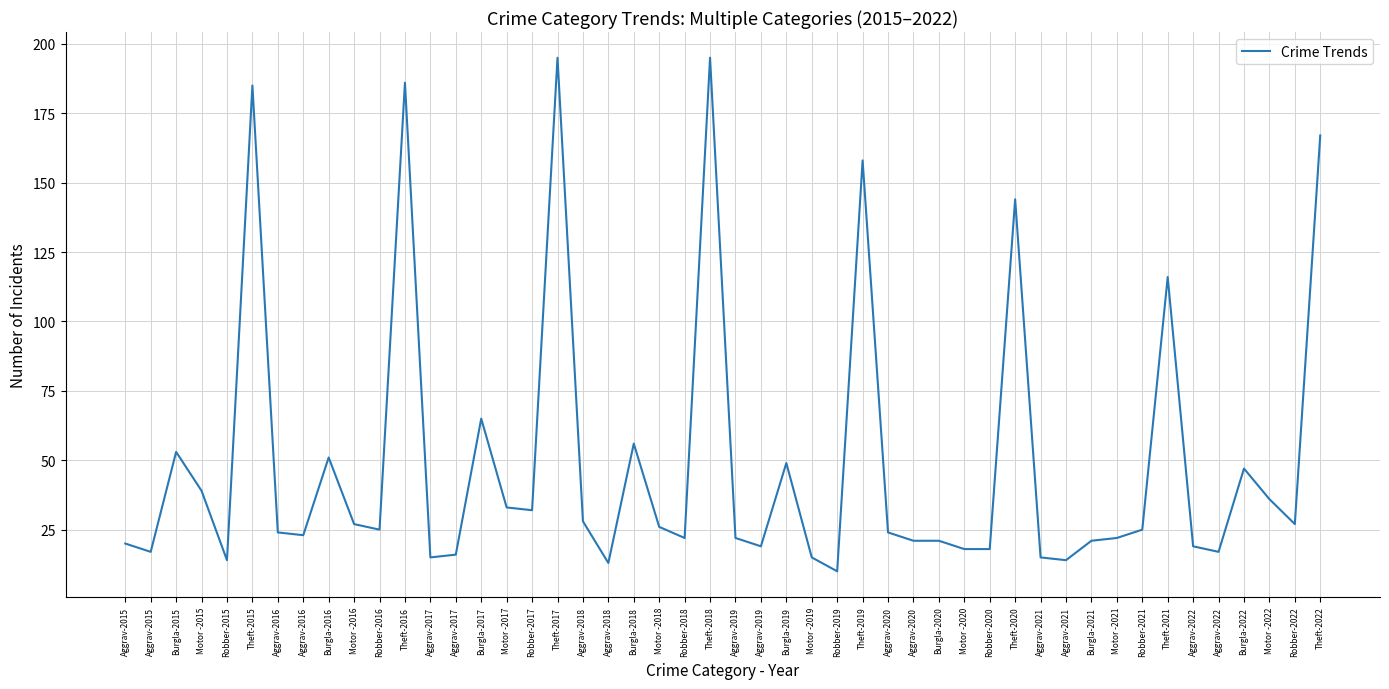

How many lines are shown in the chart?

1